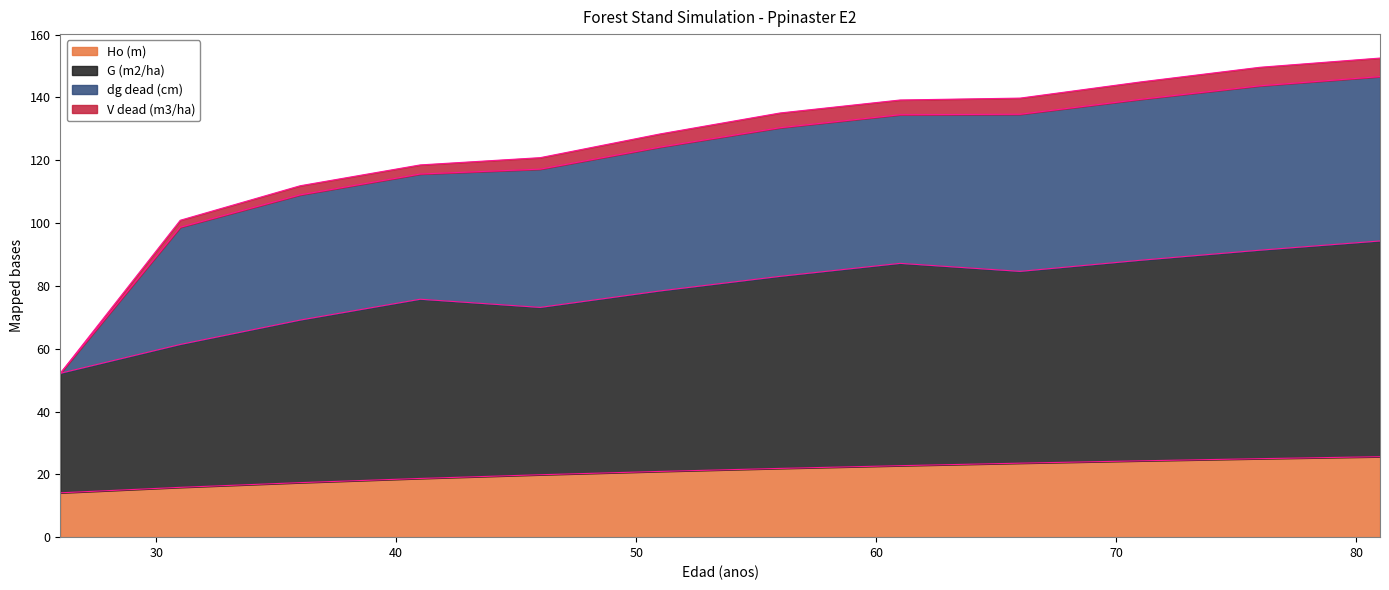

True or false: V dead (m3/ha) has more than 0 points higher than both neighbors.

False